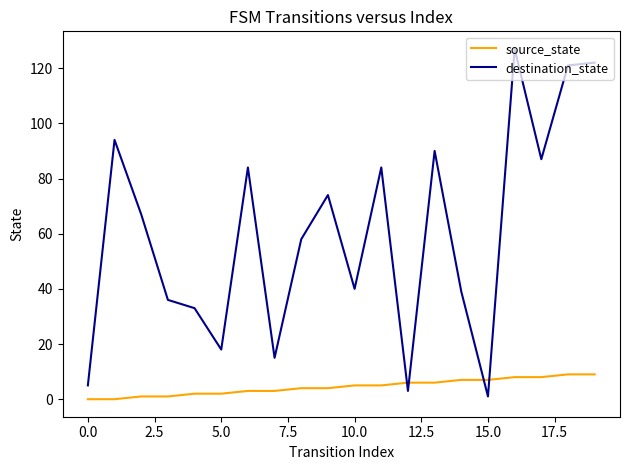

What are all the series names shown in the legend?

source_state, destination_state